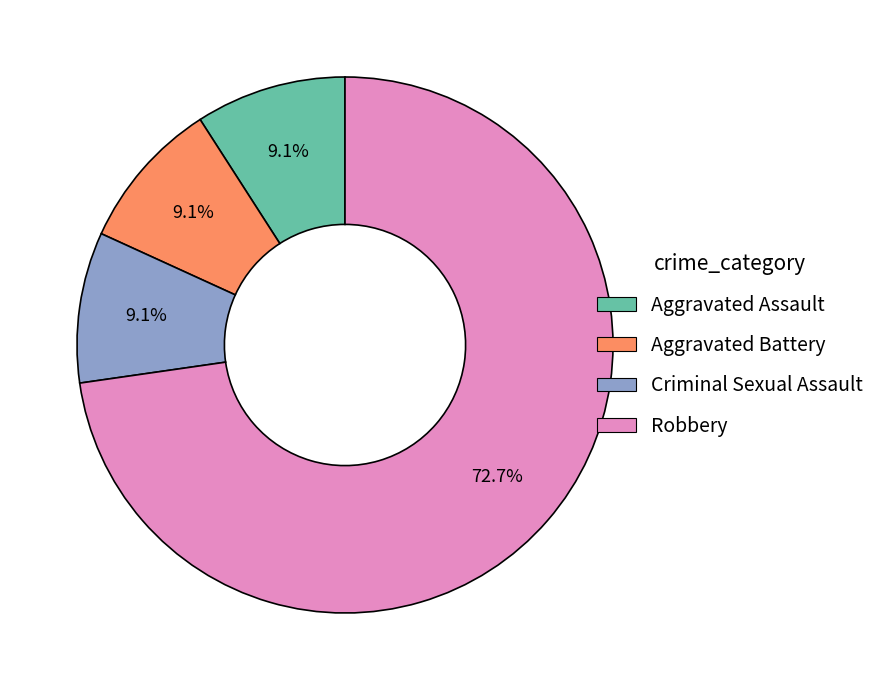

What is the largest slice in the pie chart?

Robbery